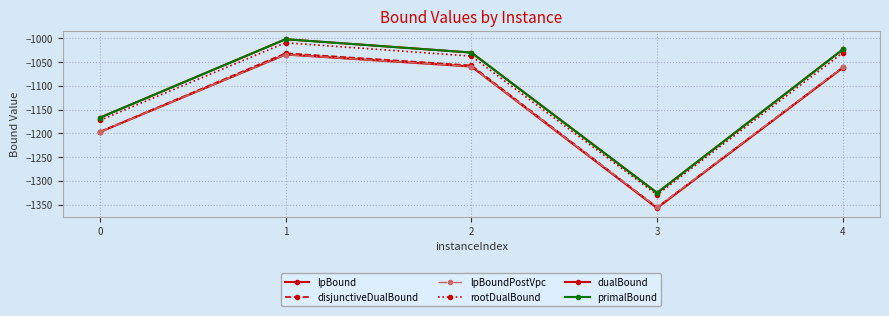

Where does the primalBound series first go above -1030?

1